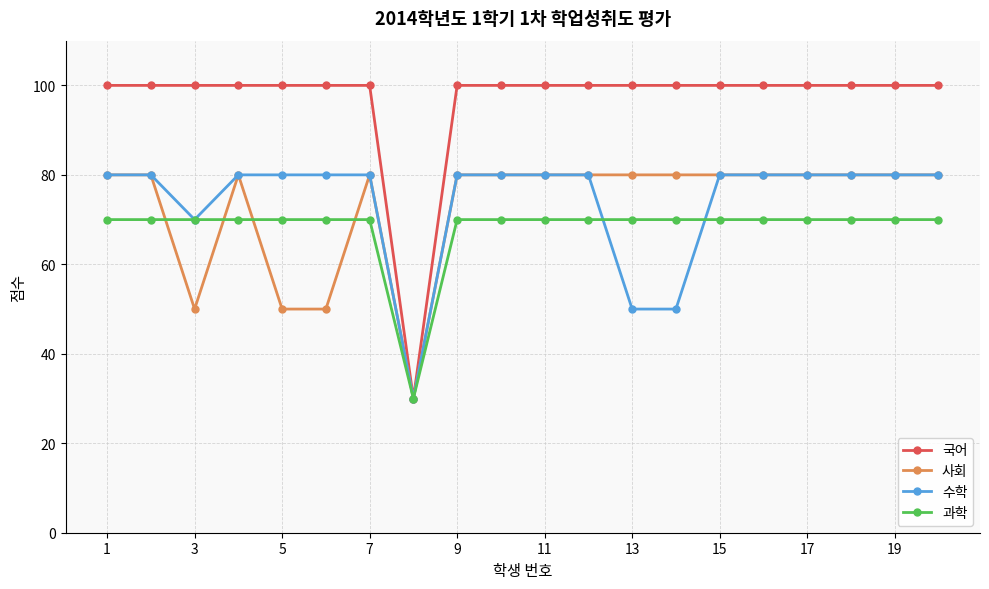

What is the maximum value shown in the chart?

100